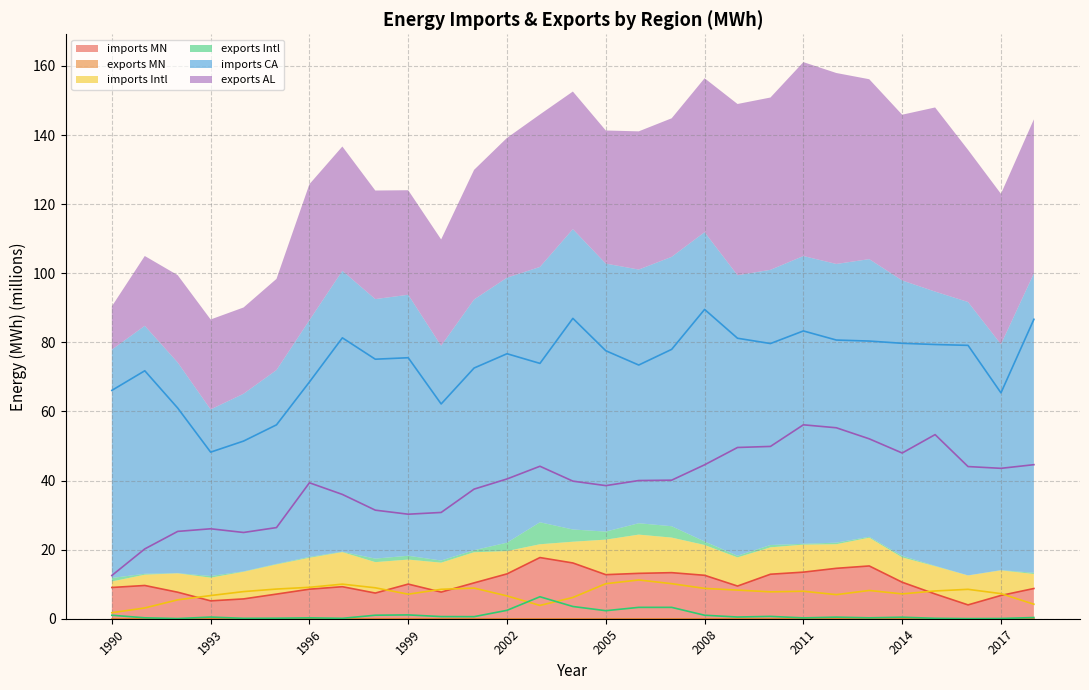

How many intersections are there between exports Intl and imports Intl?

2